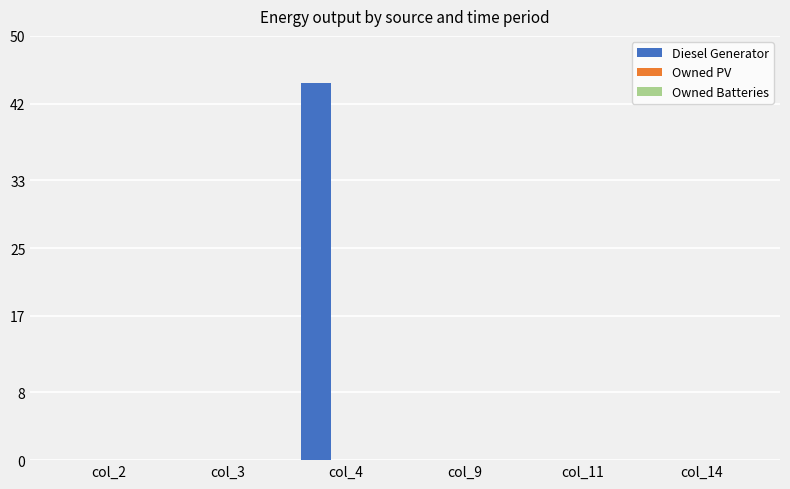

How many categories are shown in the chart?

6